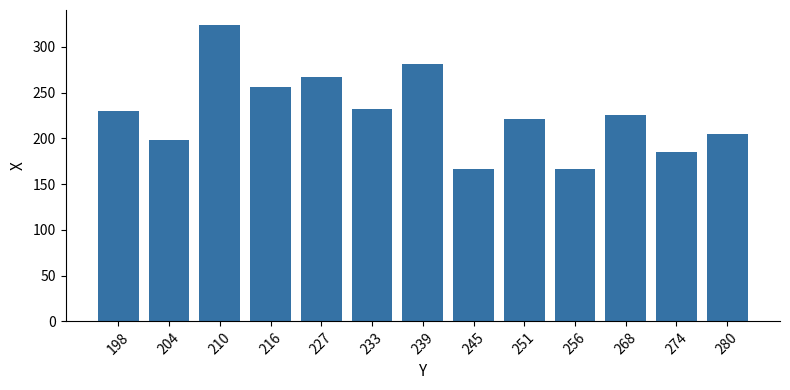

Which category has the highest value across all series?

210